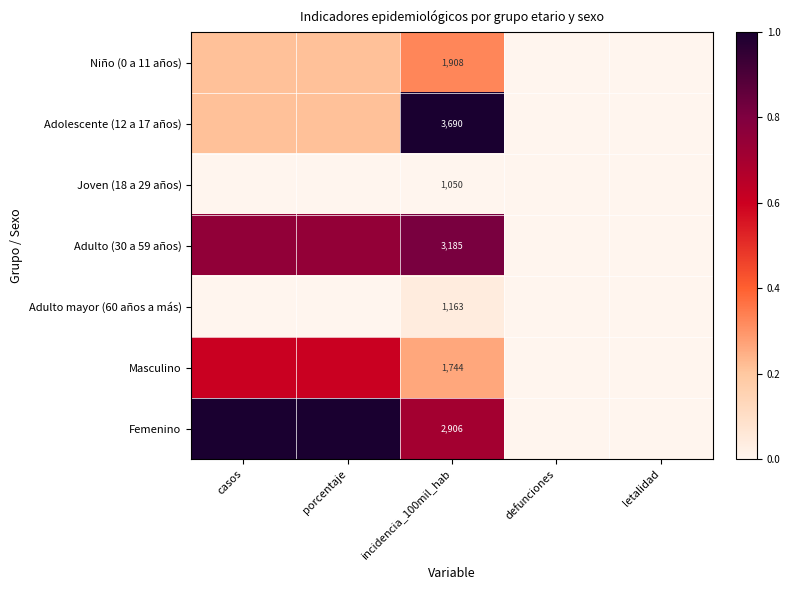

What is the difference between the Femenino values at porcentaje and defunciones?

1.0